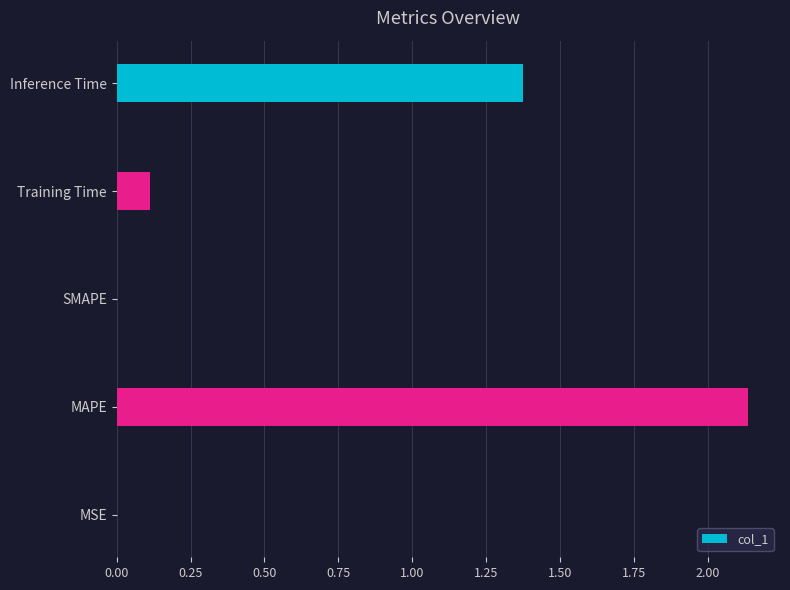

The value at SMAPE is 0.0. True or false?

True